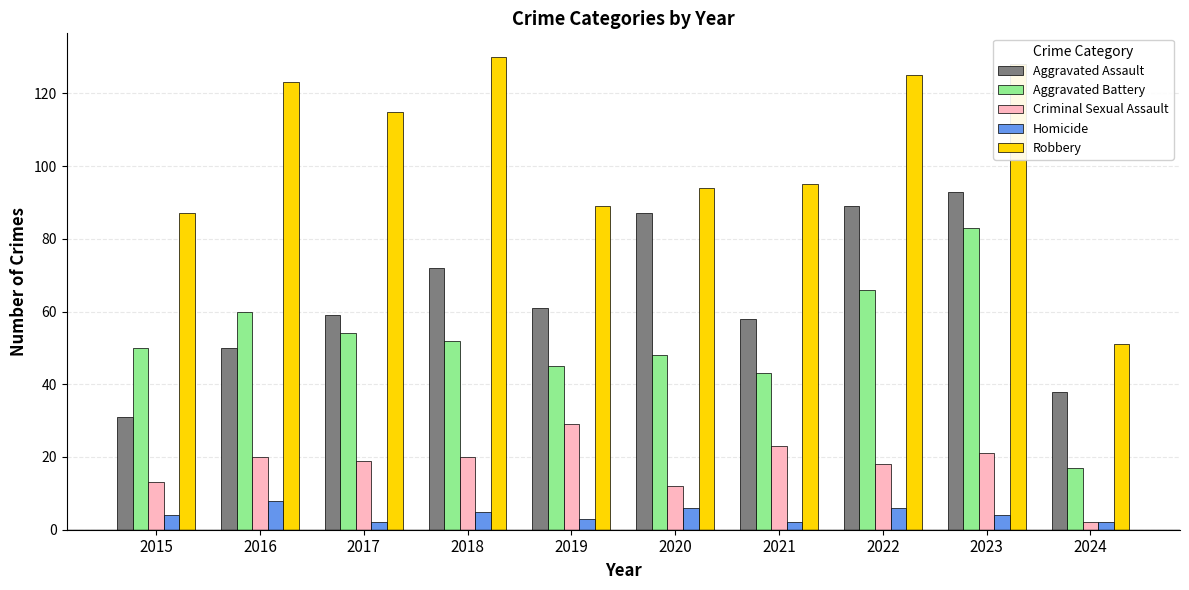

What is the maximum value shown in the chart?

130